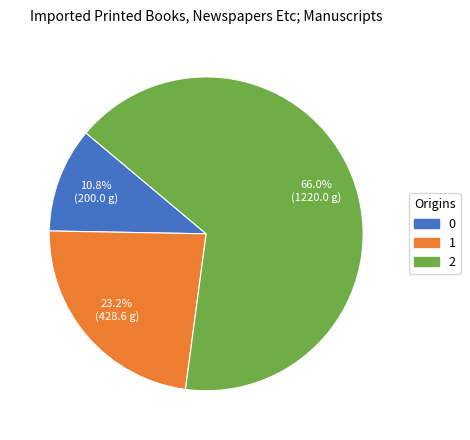

True or false: 0 accounts for 11% of the total.

True